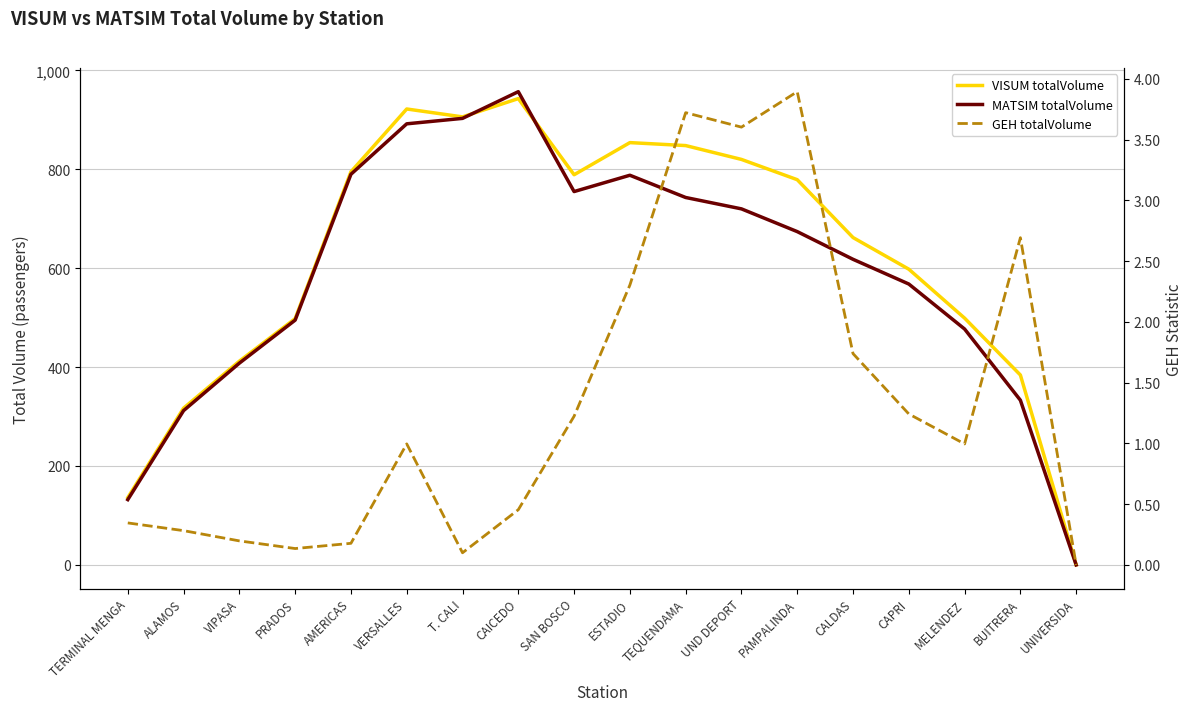

What is the total value across all series at TERMINAL MENGA?

268.3